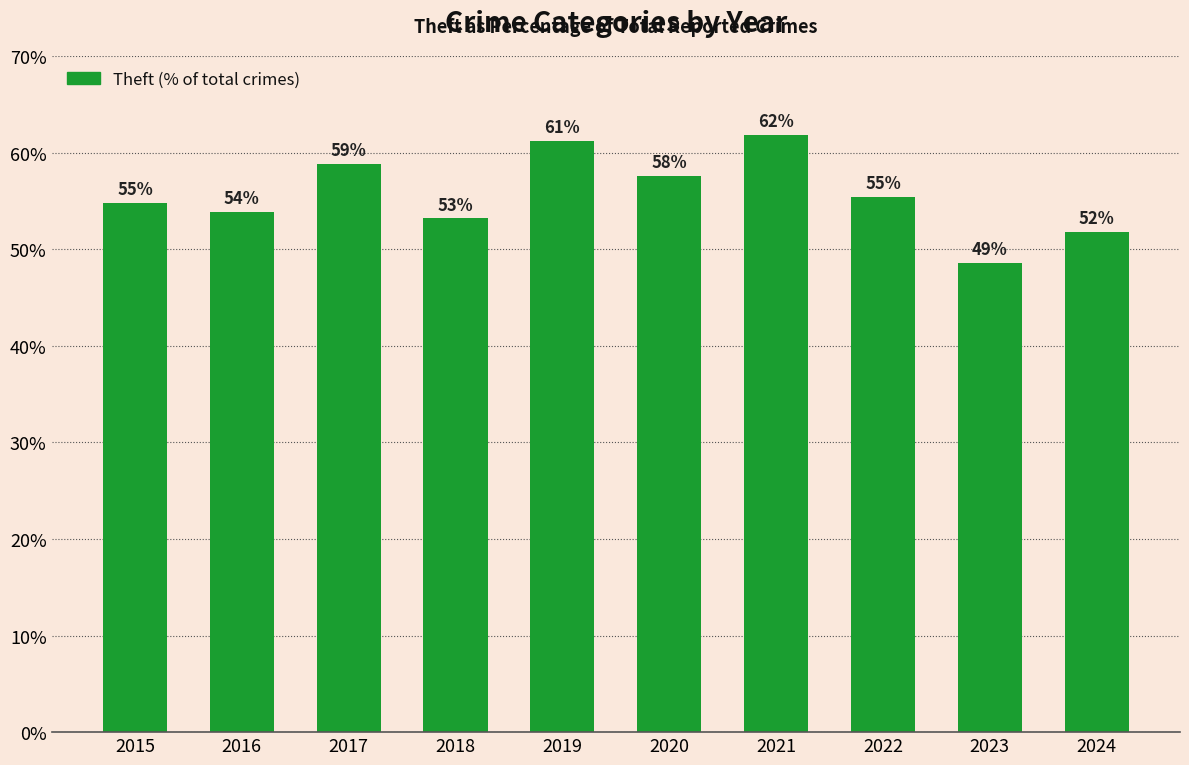

The chart shows a value of 83.6 at 2018. True or false?

False